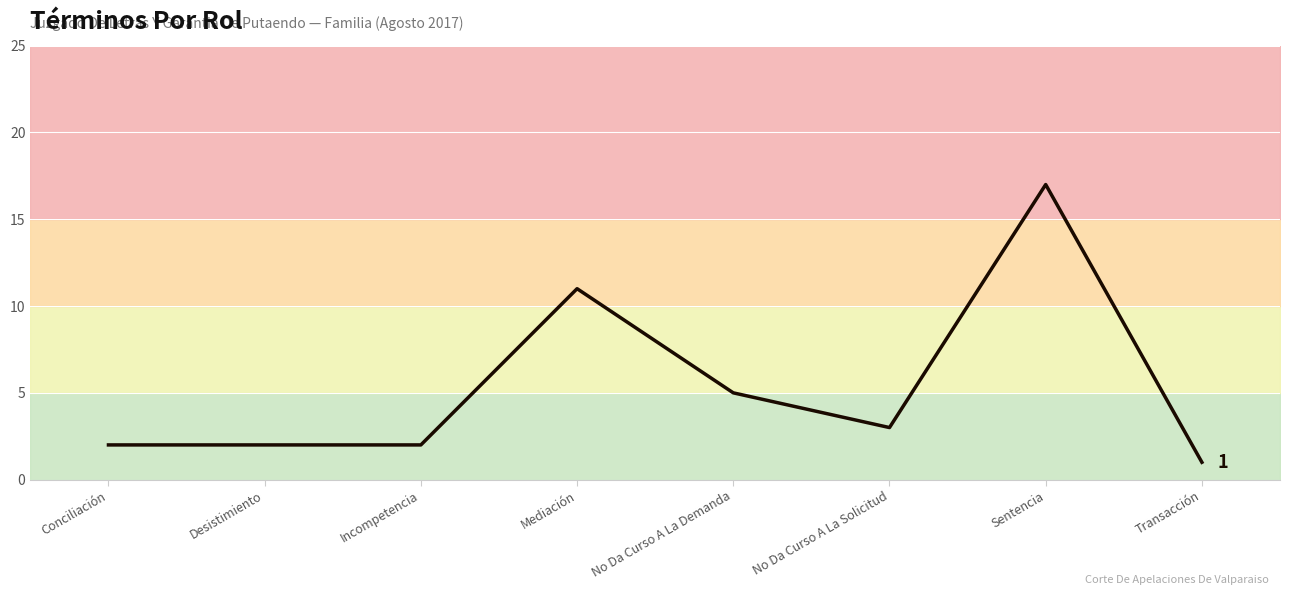

How many distinct data groups are displayed?

1